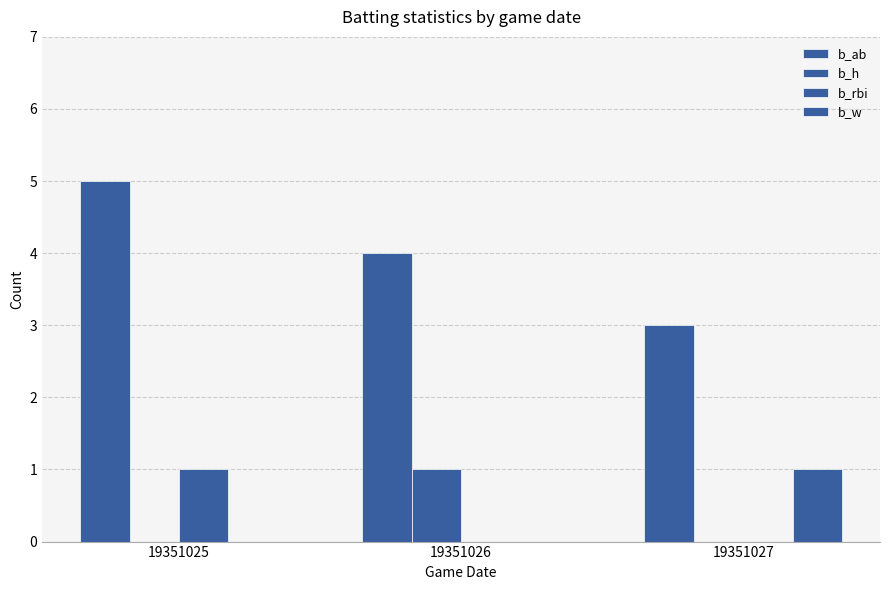

What is the spread (max minus min) of values at 19351027?

3